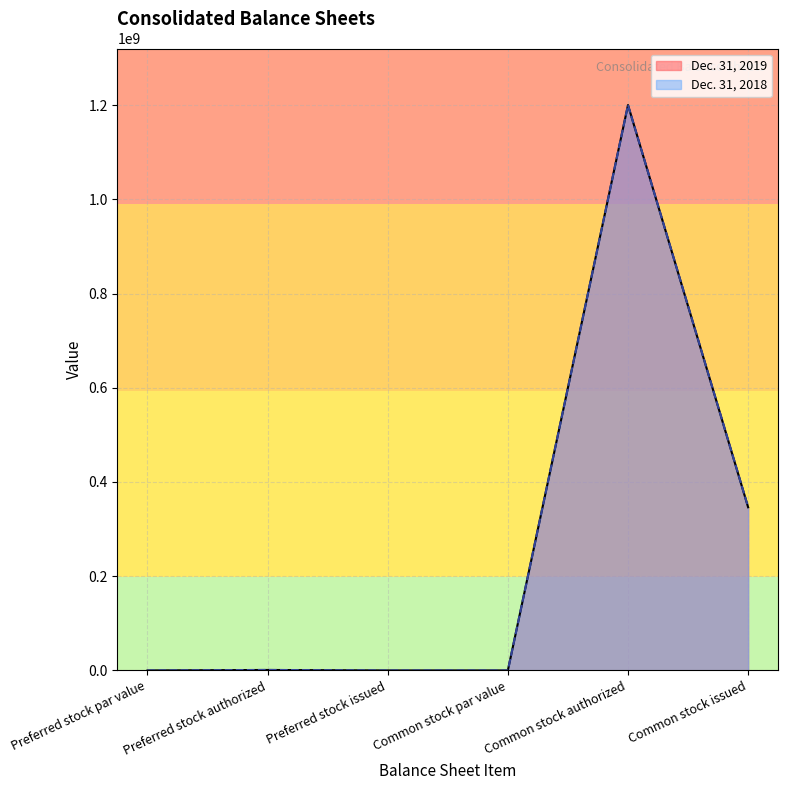

True or false: Dec. 31, 2018 and Dec. 31, 2019 intersect in this chart.

False